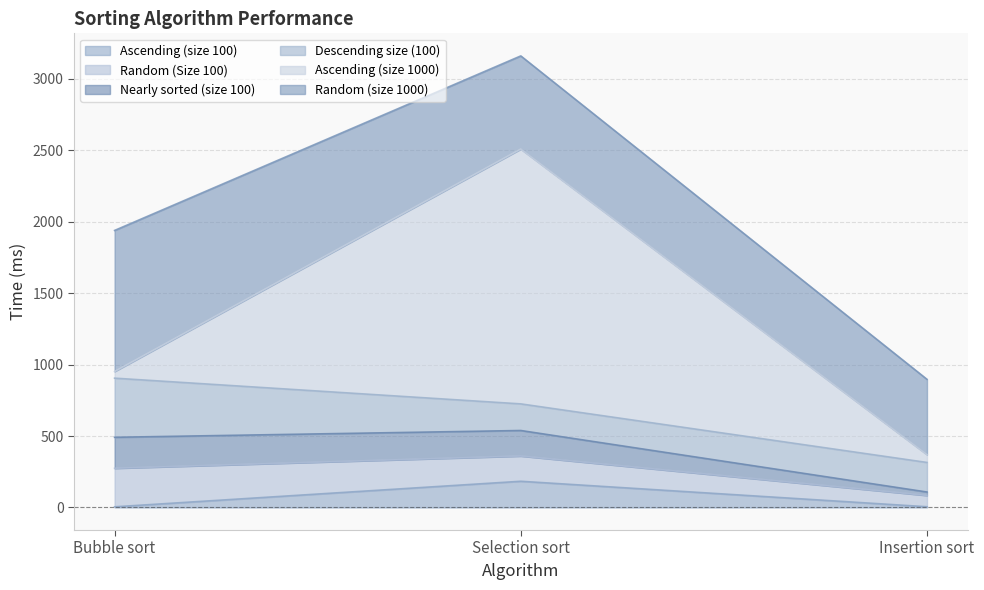

Reading left to right, list all the values displayed in this chart.

Ascending (size 100): Bubble sort=4.5	Selection sort=183.3	Insertion sort=5.0
Random (Size 100): Bubble sort=269.7	Selection sort=176.7	Insertion sort=79.0
Nearly sorted (size 100): Bubble sort=217.0	Selection sort=178.7	Insertion sort=24.0
Descending size (100): Bubble sort=414.0	Selection sort=186.3	Insertion sort=207.0
Ascending (size 1000): Bubble sort=46.7	Selection sort=1784.0	Insertion sort=55.0
Random (size 1000): Bubble sort=987.3	Selection sort=652.0	Insertion sort=527.0